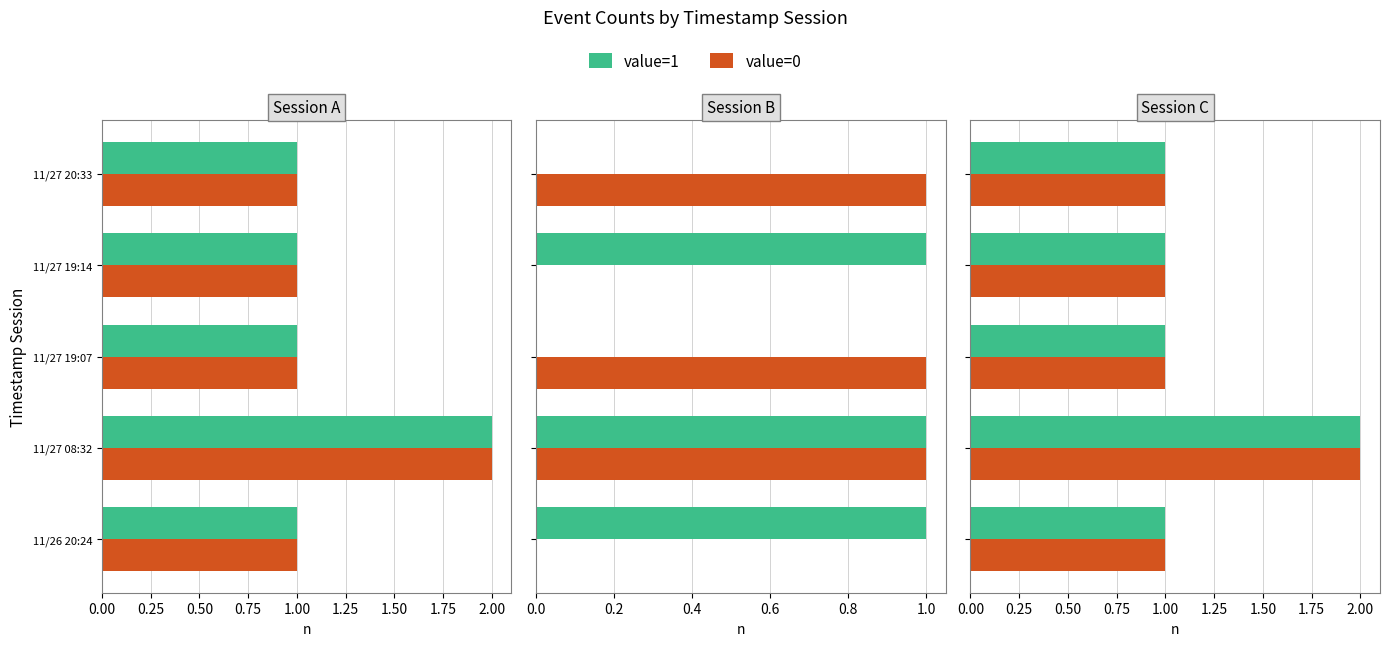

At how many categories does at least one series exceed 1?

1